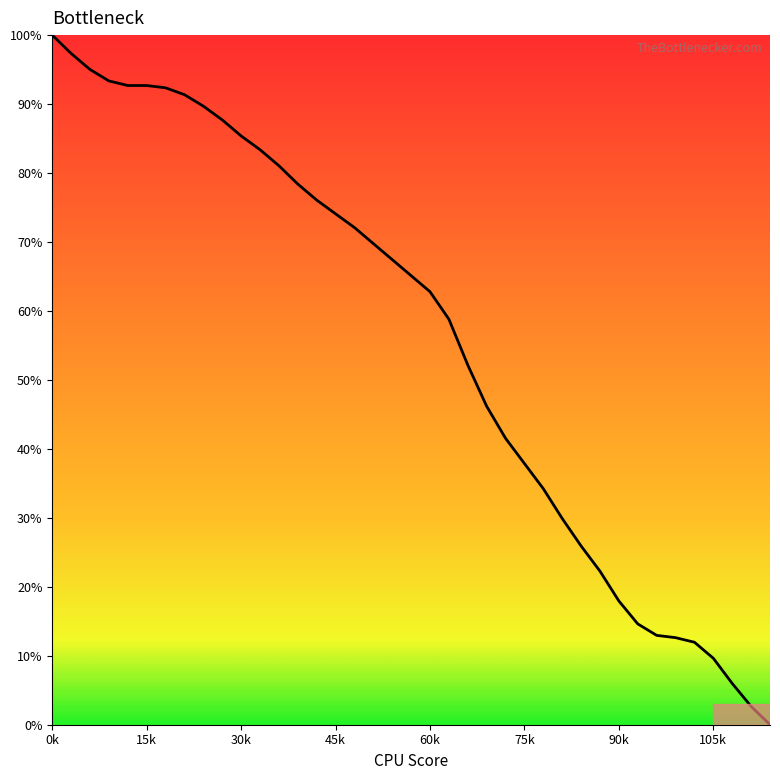

What is the greatest value displayed?

100.0